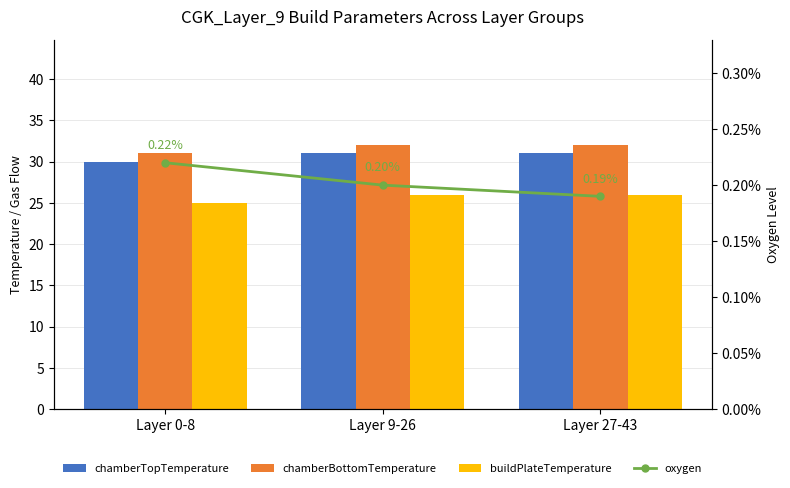

The value of chamberTopTemperature at Layer 9-26 is 50.2. True or false?

False